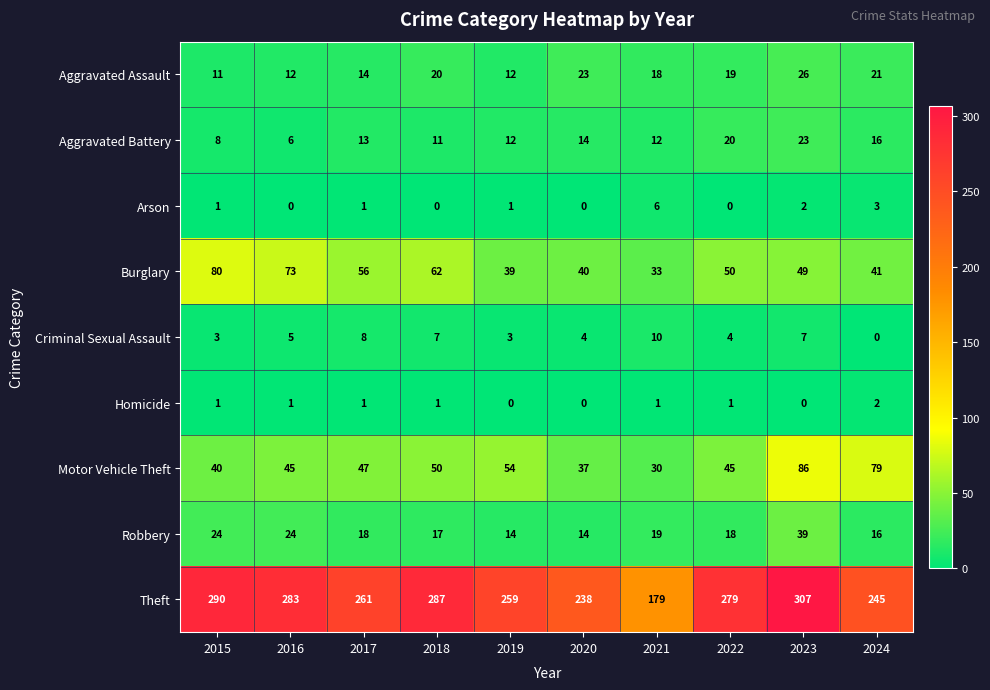

At 2021, list the series in order from smallest to largest.

Homicide, Arson, Criminal Sexual Assault, Aggravated Battery, Aggravated Assault, Robbery, Motor Vehicle Theft, Burglary, Theft